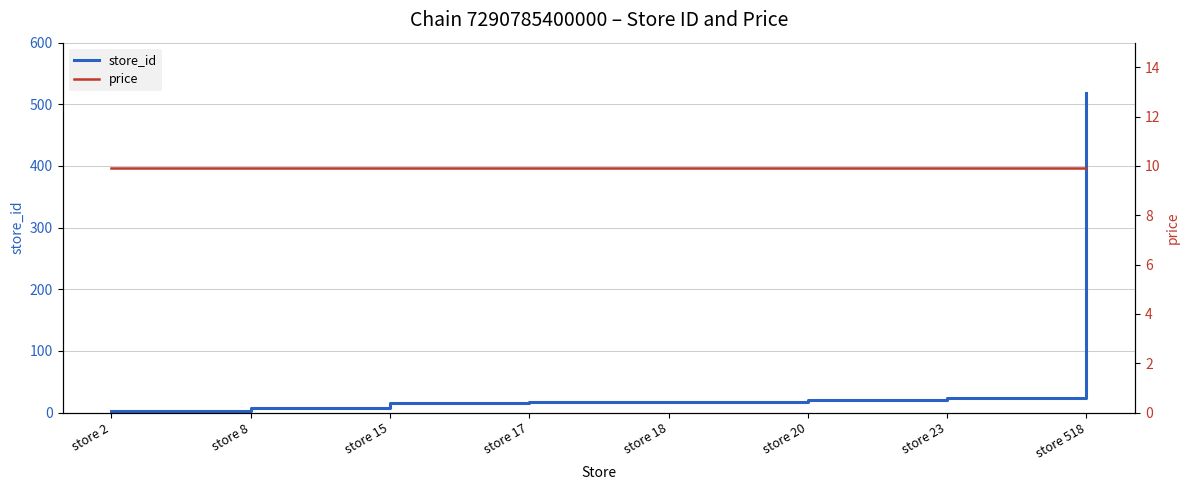

Which category has the highest value across all series?

store 518